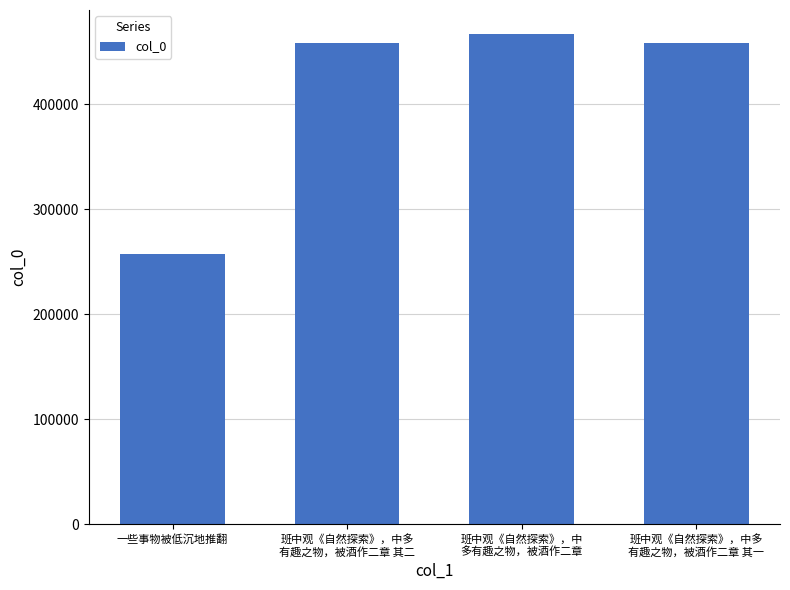

Approximately how many times larger is the value at 一些事物被低沉地推翻 compared to 班中观《自然探索》，中多
有趣之物，被酒作二章 其二?

0.6